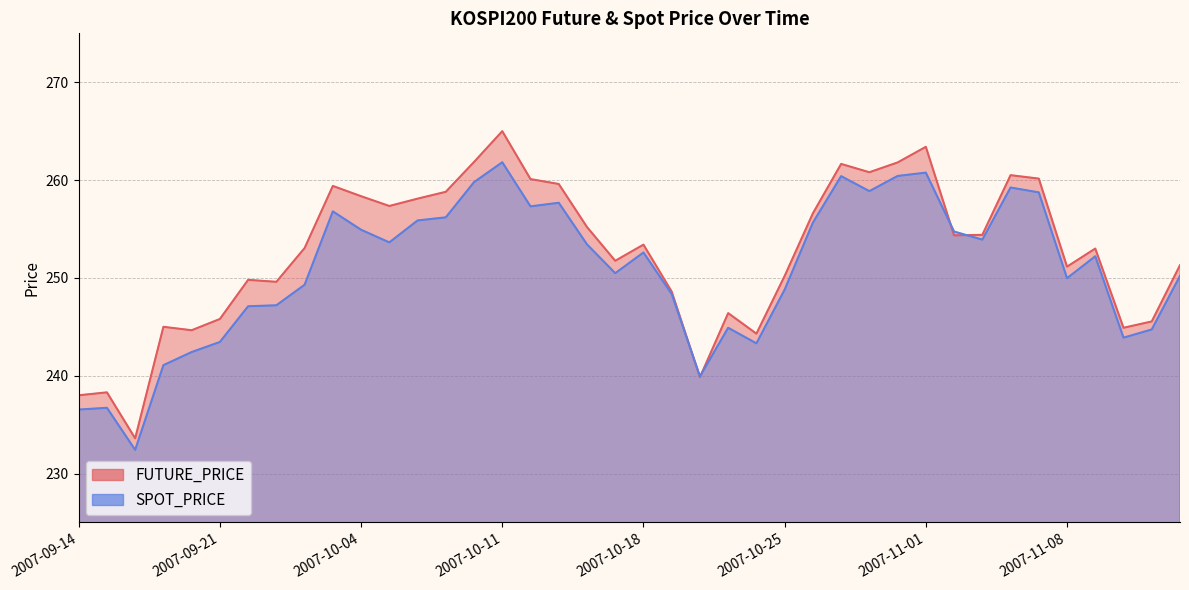

What is the label of the 23rd point from the left?

2007-10-22